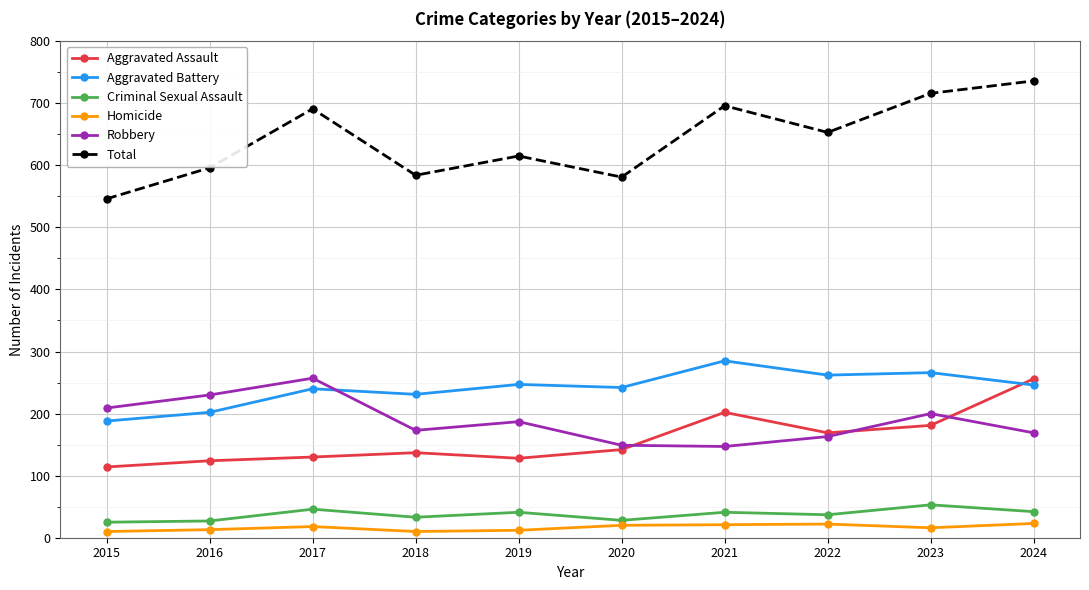

True or false: Robbery has a value of 273 at 2023.

False